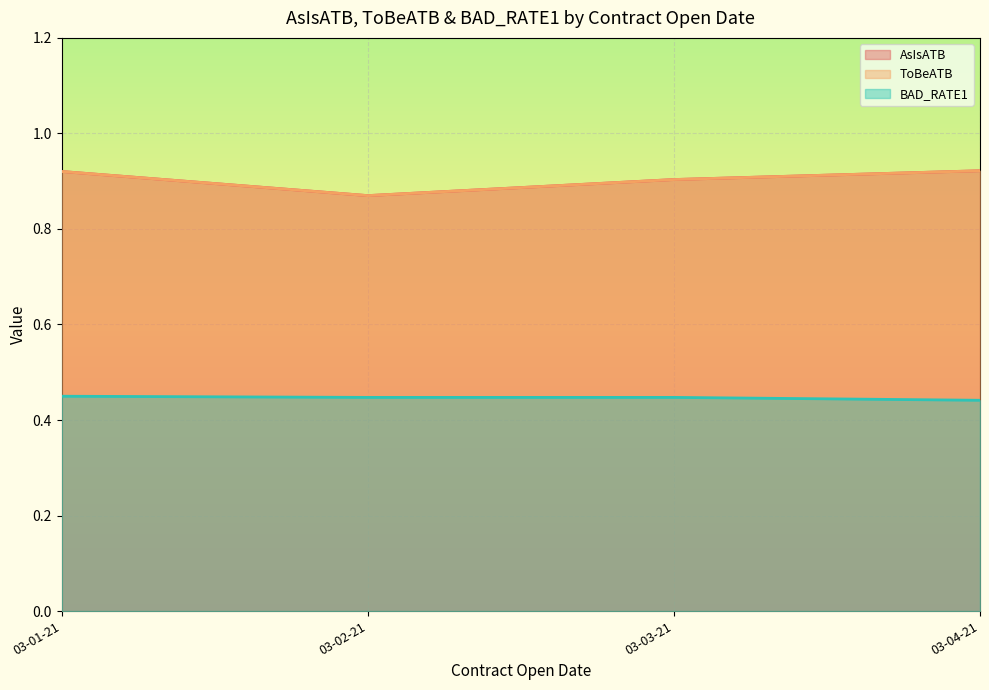

True or false: BAD_RATE1 and AsIsATB intersect in this chart.

False